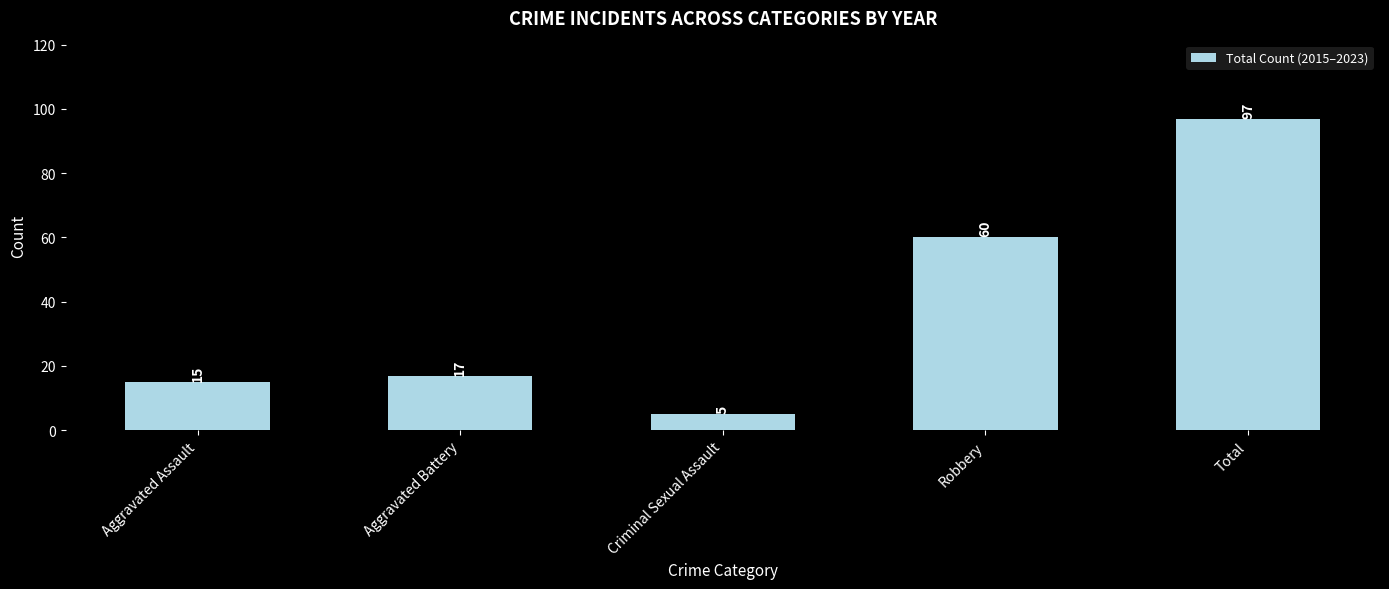

What is the label of the 5th bar from the left?

Total